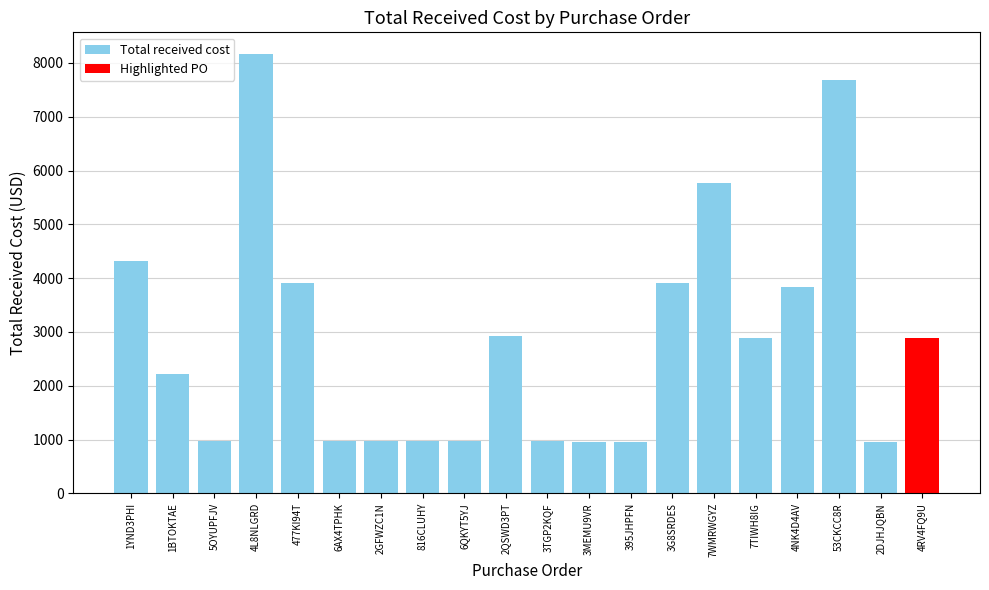

Where is the data nearest to the value 4560?

1YND3PHI